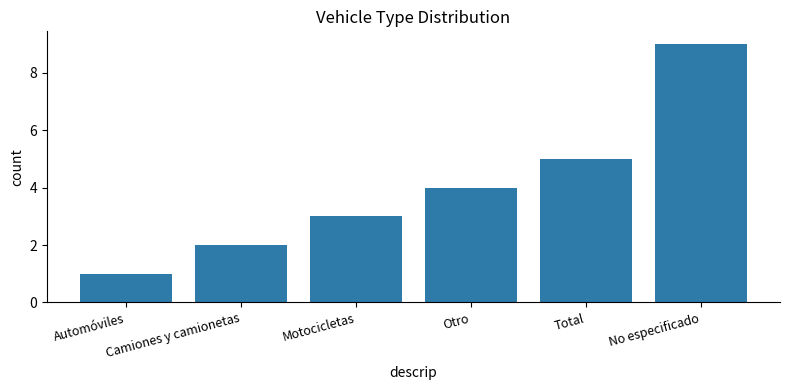

How many values are below 4?

3